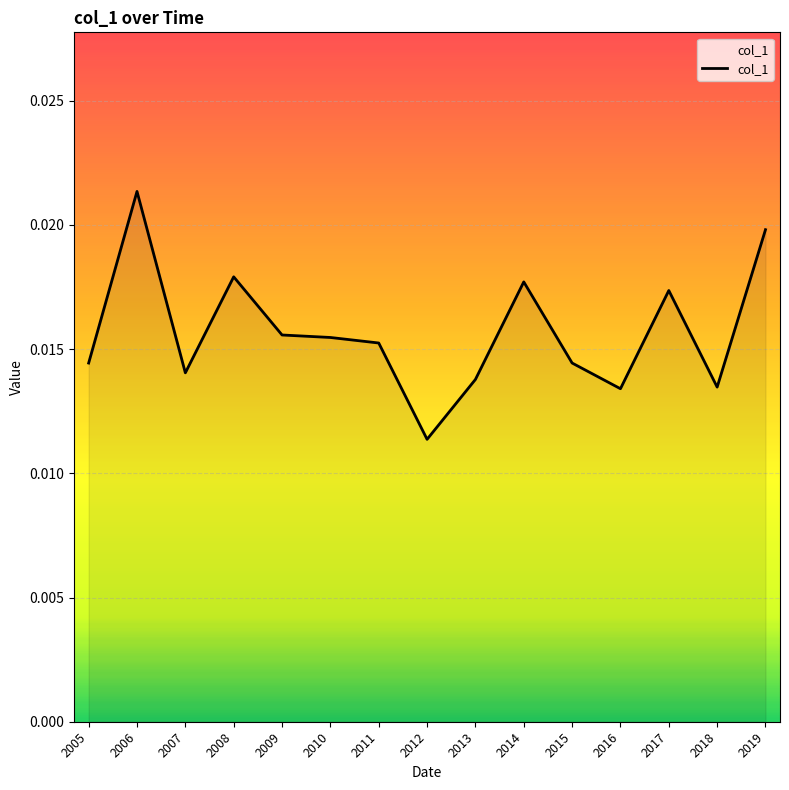

Between 2018 and 2011, which is larger?

2011